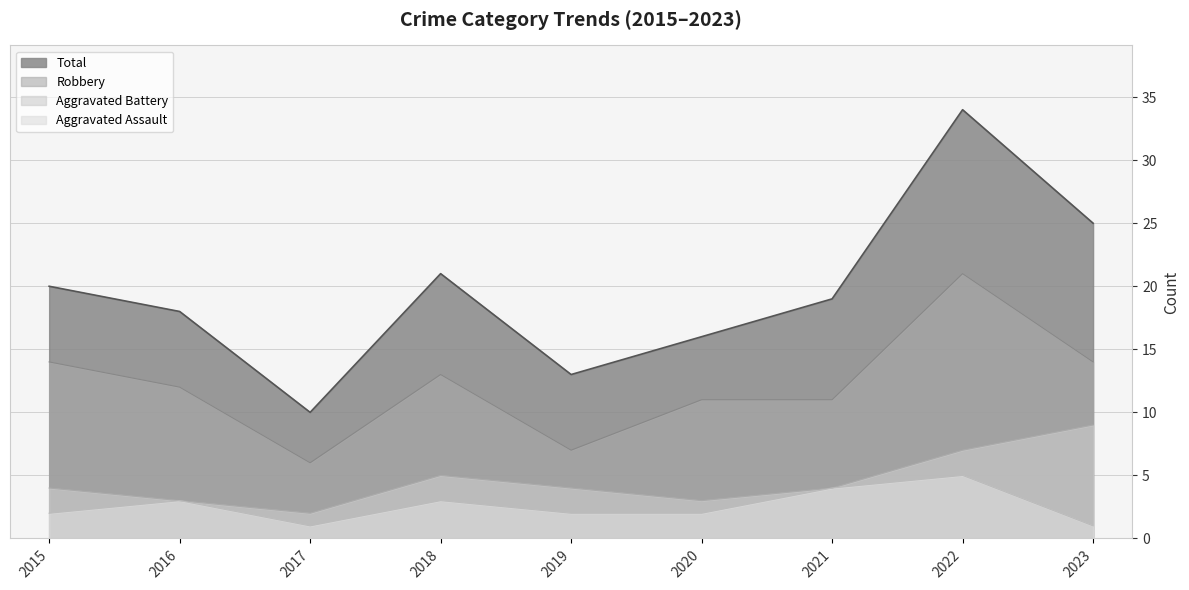

What is the maximum value for Aggravated Assault?

5